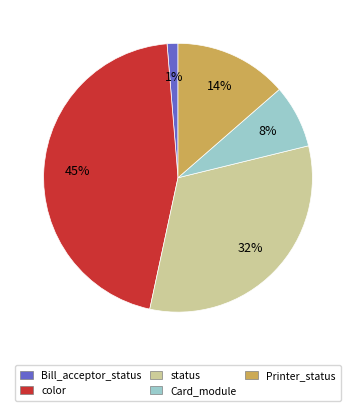

Does any single category account for the majority?

No